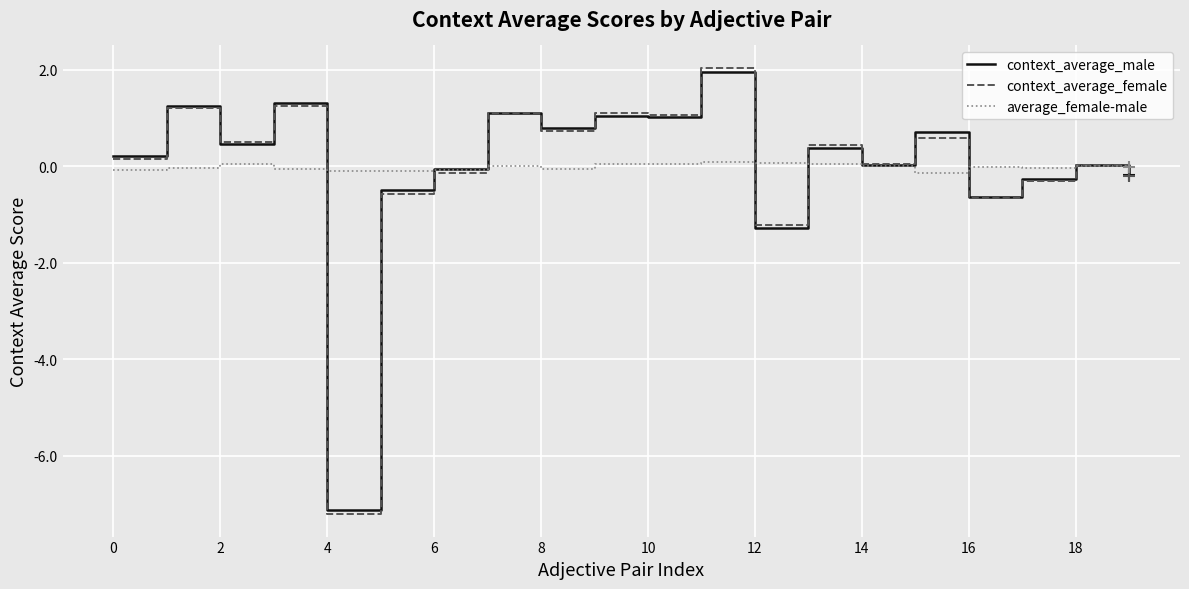

How many lines are shown in the chart?

3